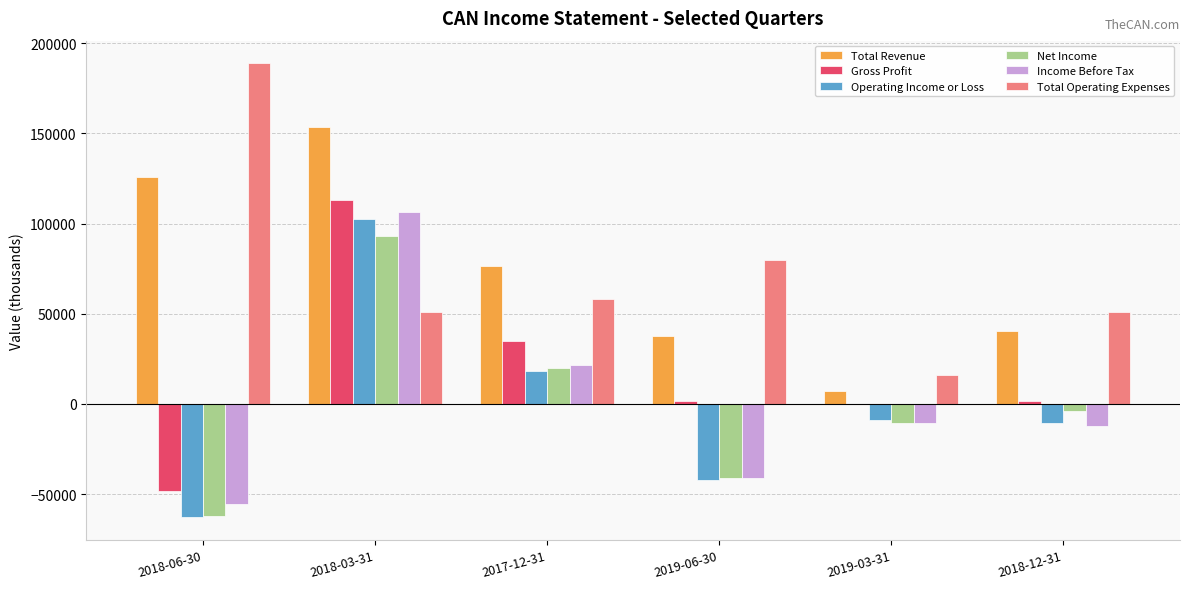

The value of Net Income at 2018-03-31 is 93300. True or false?

True